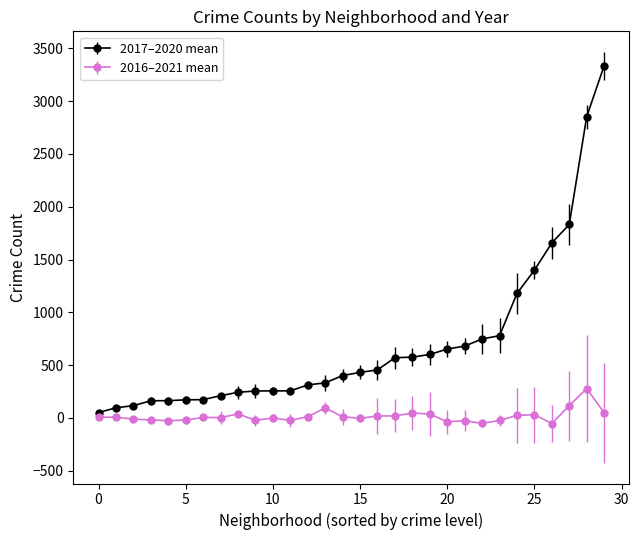

Which series has the largest total across all categories?

2017–2020 mean